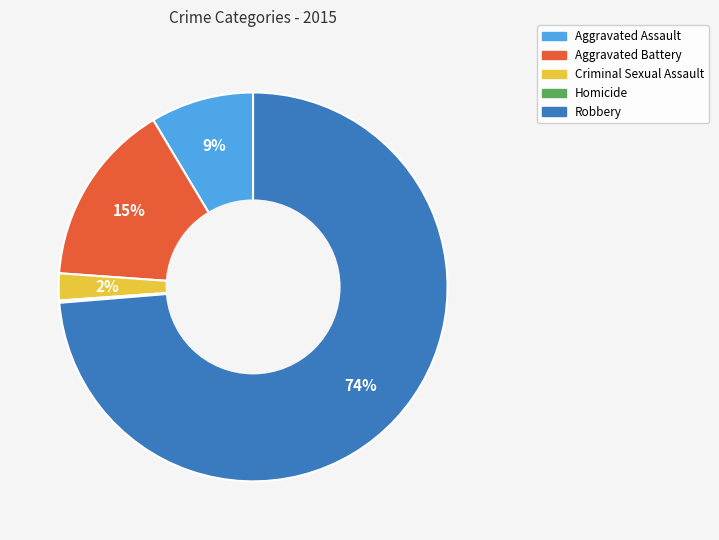

Which slice is the largest?

Robbery